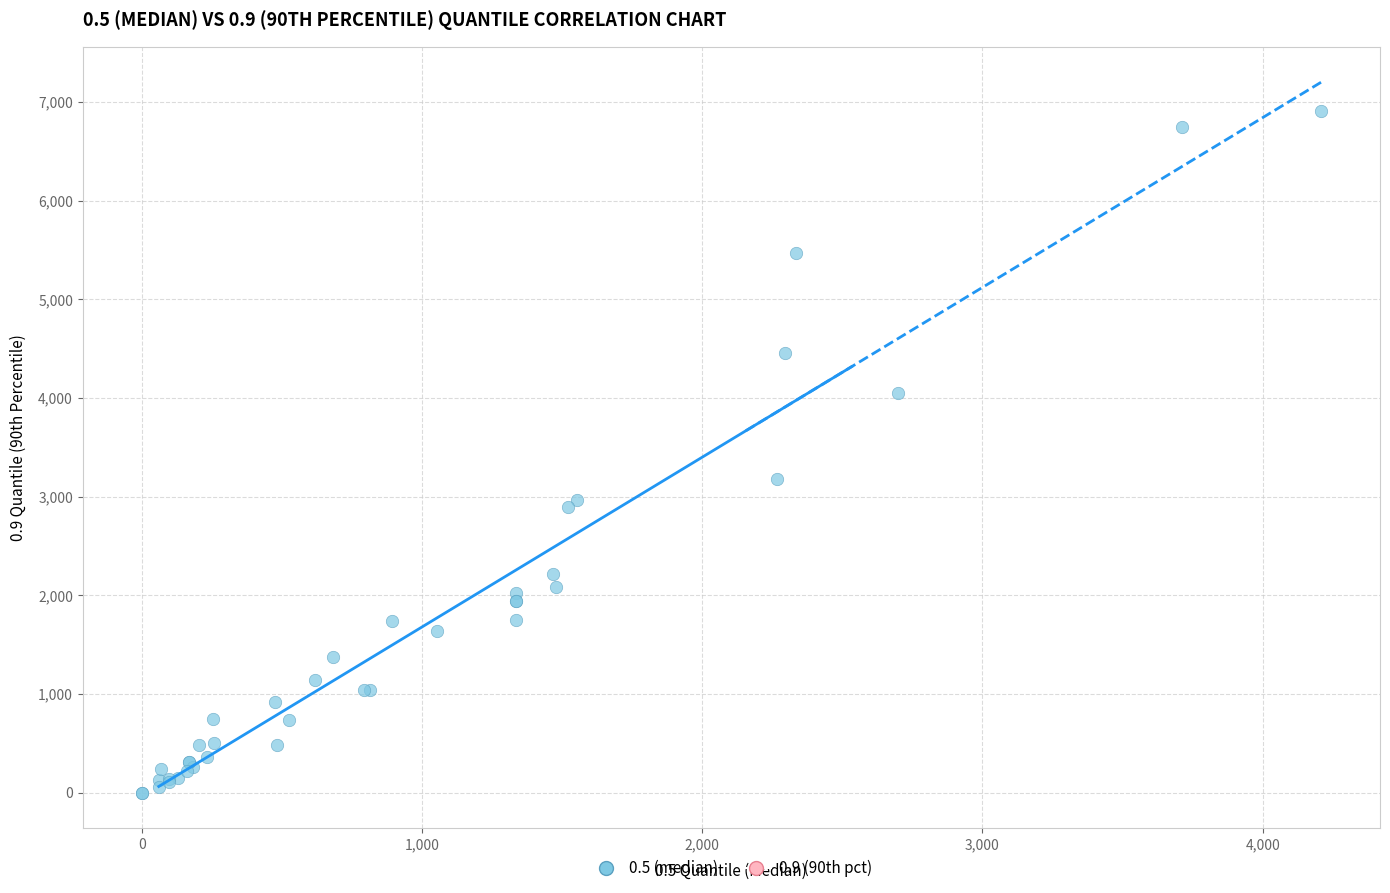

What Y value in the scatter plot is closest to 3455?

3175.0